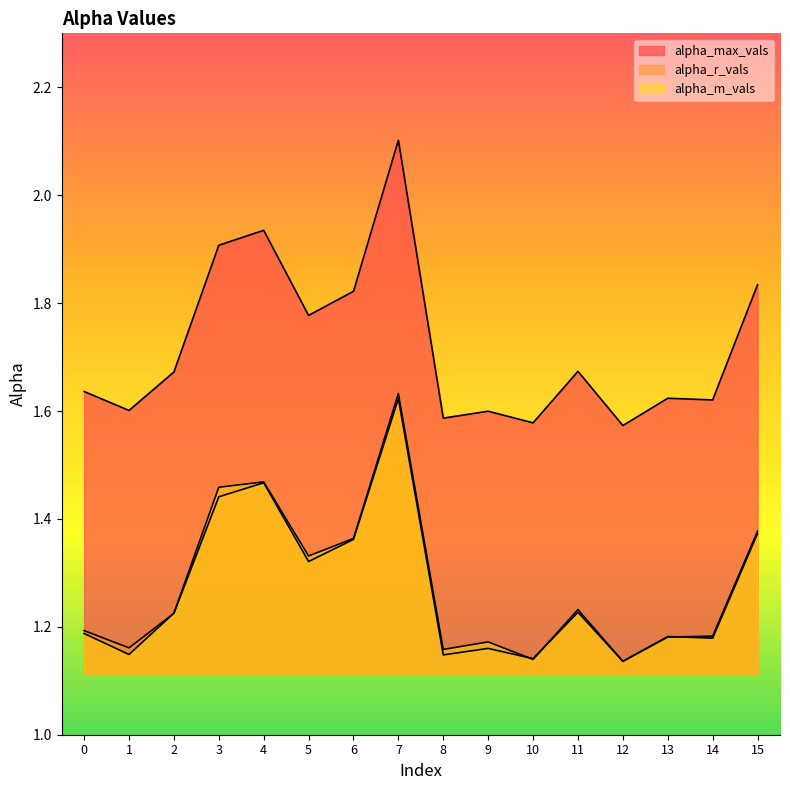

Reading left to right, what are all the values shown in this chart?

alpha_max_vals: 1.6	1.6	1.7	1.9	1.9	1.8	1.8	2.1	1.6	1.6	1.6	1.7	1.6	1.6	1.6	1.8
alpha_r_vals: 1.2	1.2	1.2	1.4	1.5	1.3	1.4	1.6	1.1	1.2	1.1	1.2	1.1	1.2	1.2	1.4
alpha_m_vals: 1.2	1.1	1.2	1.5	1.5	1.3	1.4	1.6	1.2	1.2	1.1	1.2	1.1	1.2	1.2	1.4